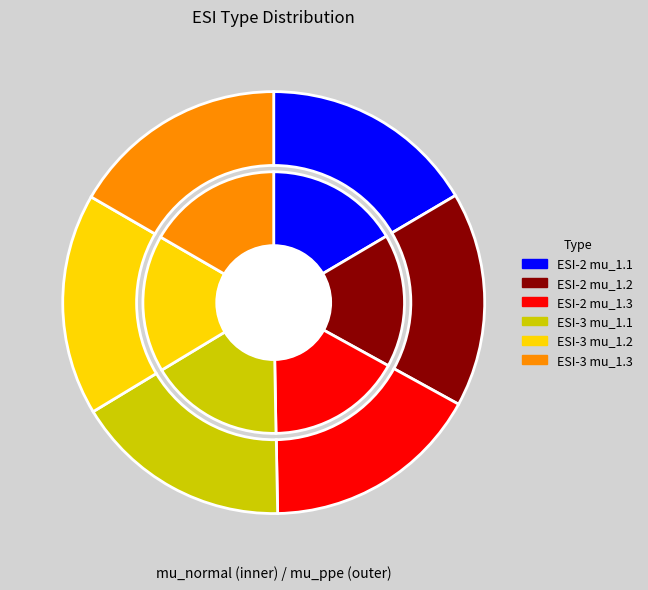

Rank the series by their maximum value, from lowest to highest.

mu_ppe, mu_normal